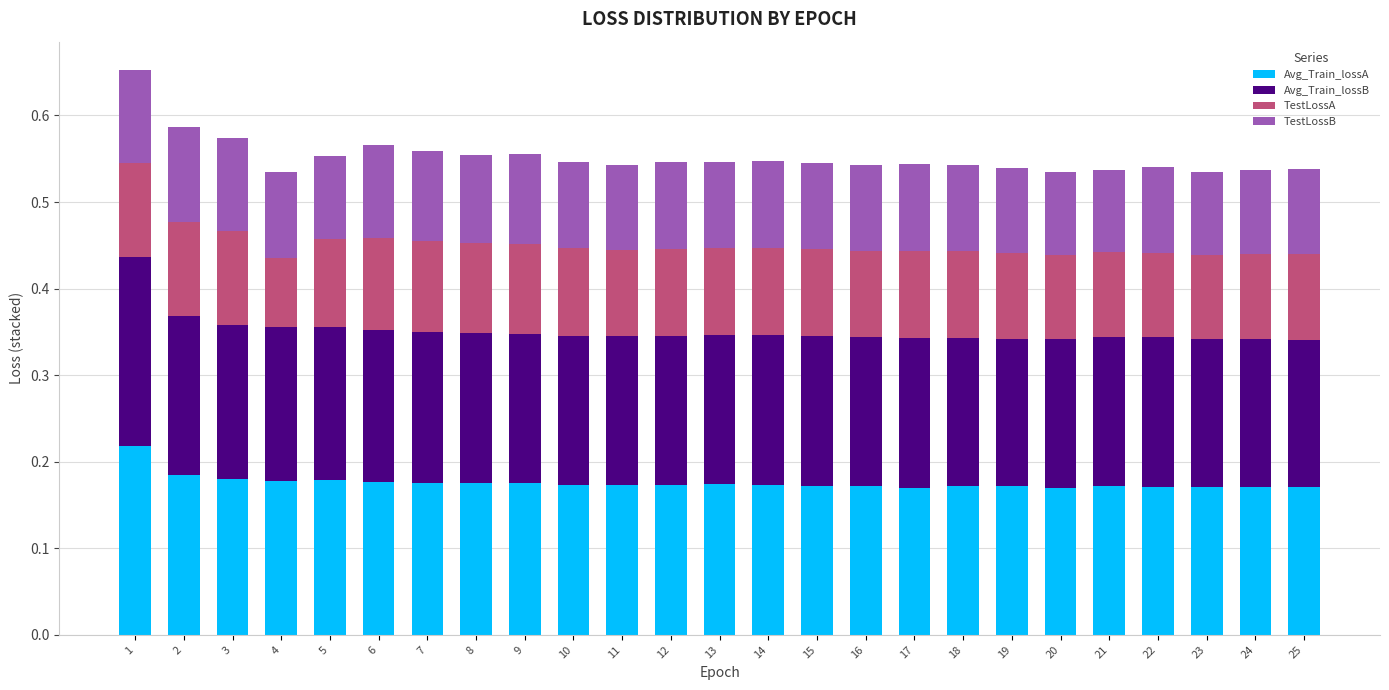

What is the total value across all series at 24?

0.5